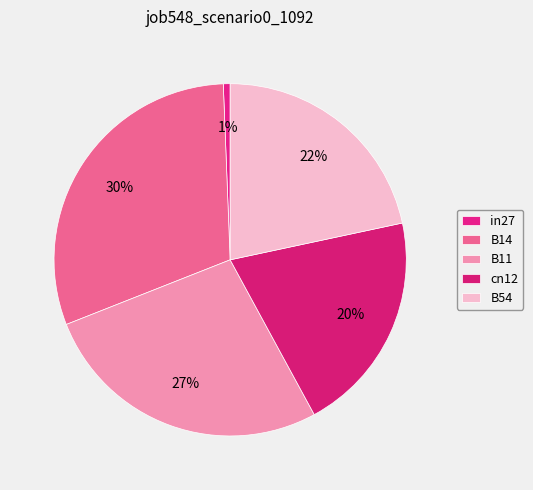

Which has a higher value, B11 or cn12?

B11